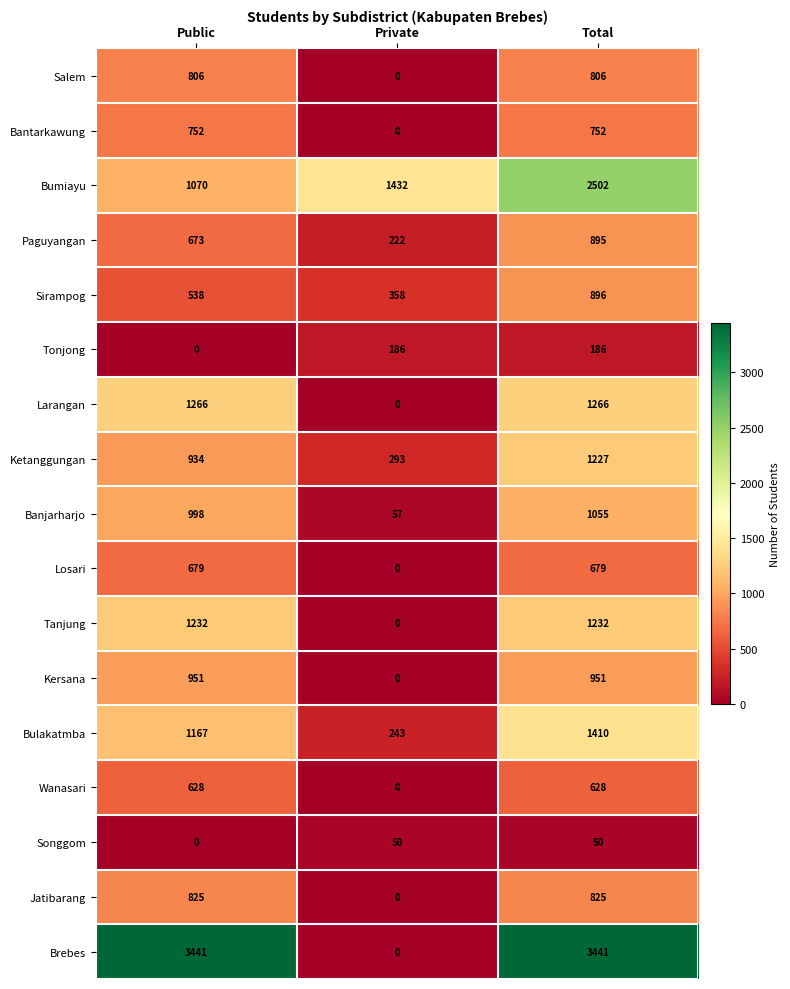

Rank the series at Total from lowest to highest value.

Songgom, Tonjong, Wanasari, Losari, Bantarkawung, Salem, Jatibarang, Paguyangan, Sirampog, Kersana, Banjarharjo, Ketanggungan, Tanjung, Larangan, Bulakatmba, Bumiayu, Brebes